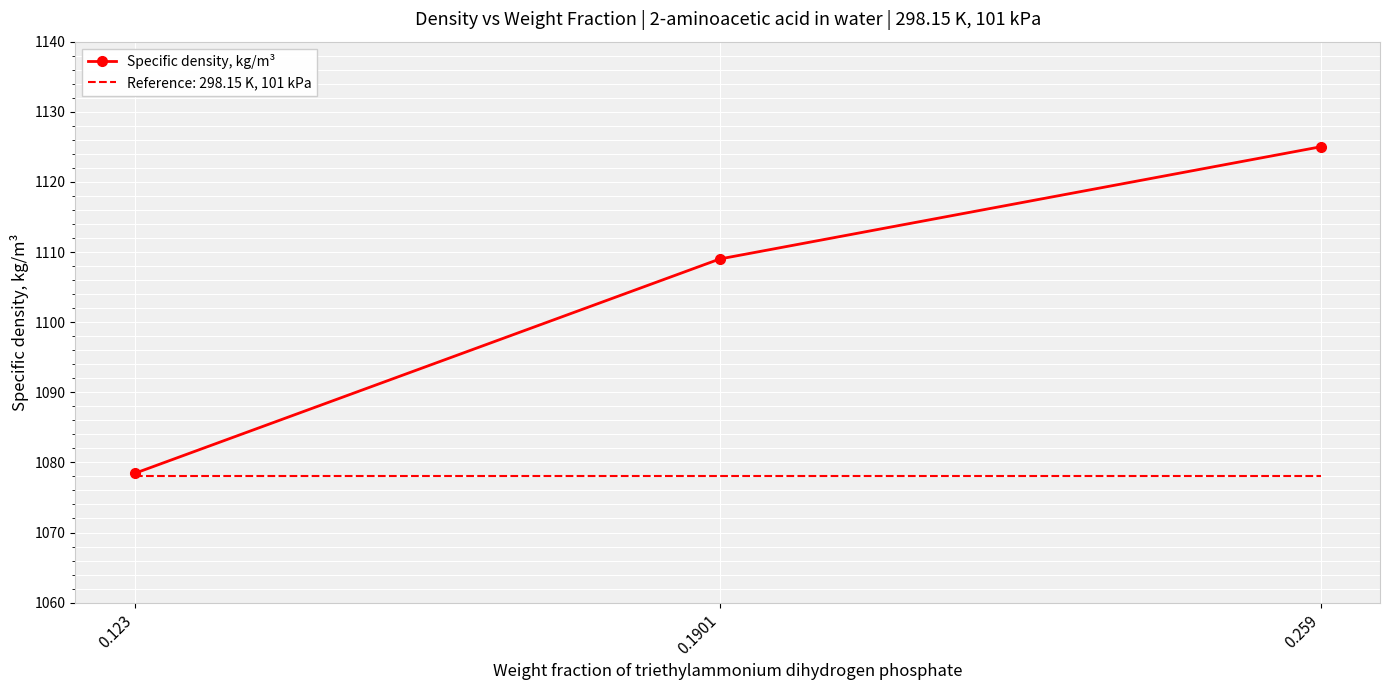

What is the highest value of the Reference: 298.15 K, 101 kPa series?

1078.0